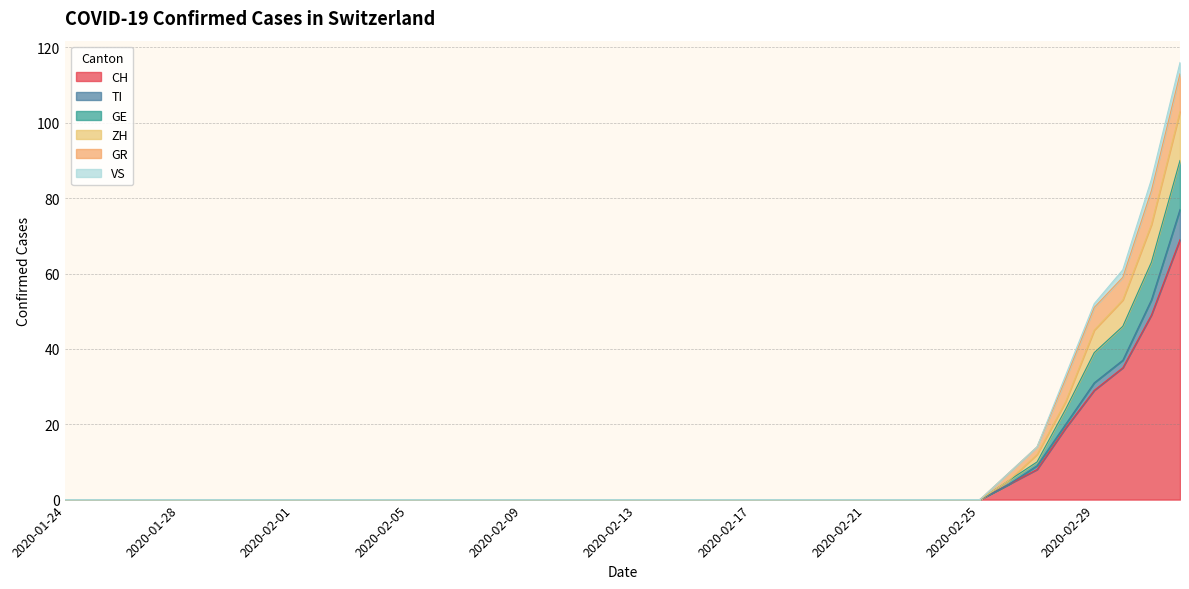

How many lines are shown in the chart?

6